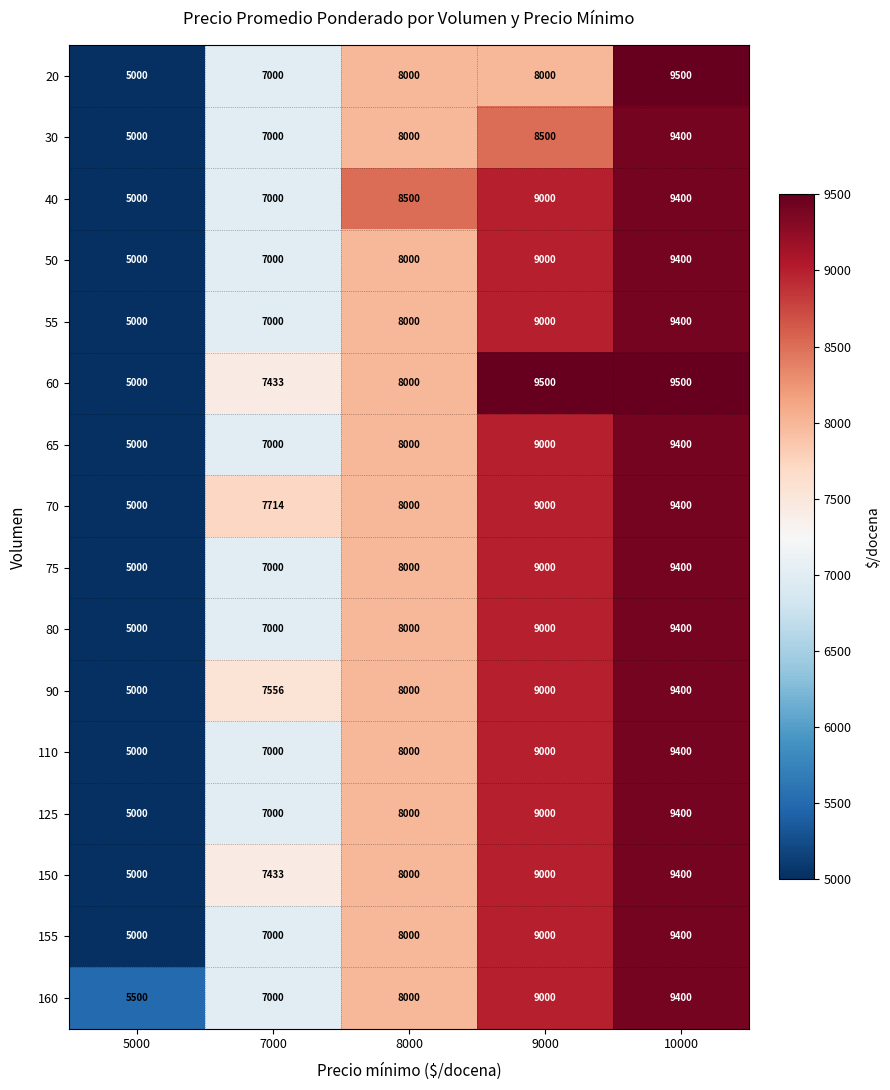

Which category has the lowest value in the 90 series?

5000